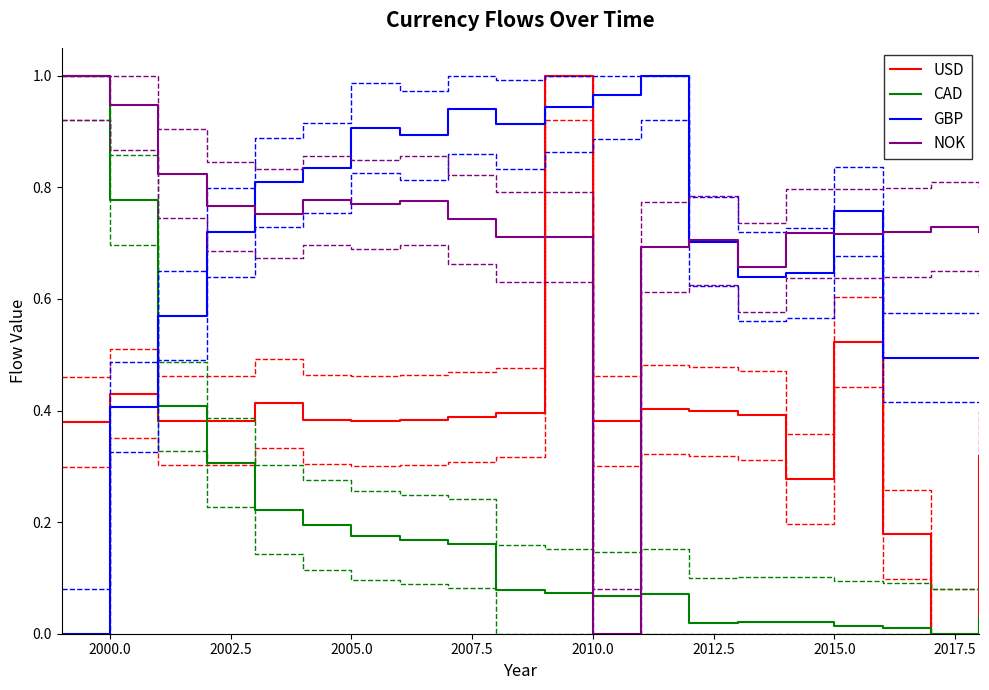

In USD, how many points are higher than both neighbors (excluding endpoints)?

5